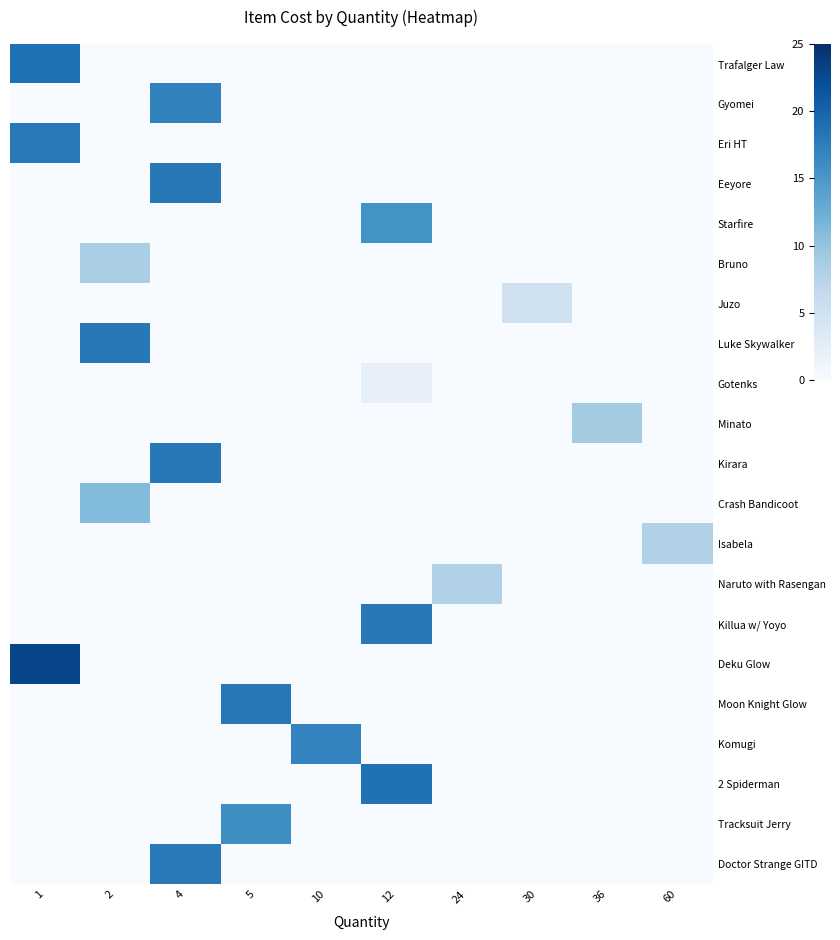

List the series in order of their peak value, lowest first.

Gotenks, Juzo, Isabela, Naruto with Rasengan, Bruno, Minato, Crash Bandicoot, Starfire, Tracksuit Jerry, Komugi, Gyomei, Eri HT, Doctor Strange GITD, Eeyore, Luke Skywalker, Kirara, Killua w/ Yoyo, Moon Knight Glow, 2 Spiderman, Trafalger Law, Deku Glow